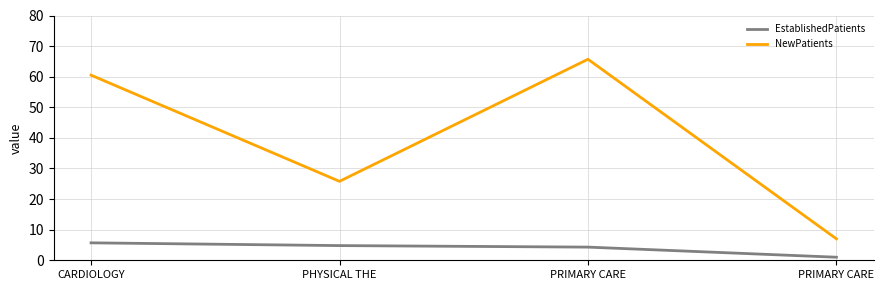

What are all the series names shown in the legend?

EstablishedPatients, NewPatients